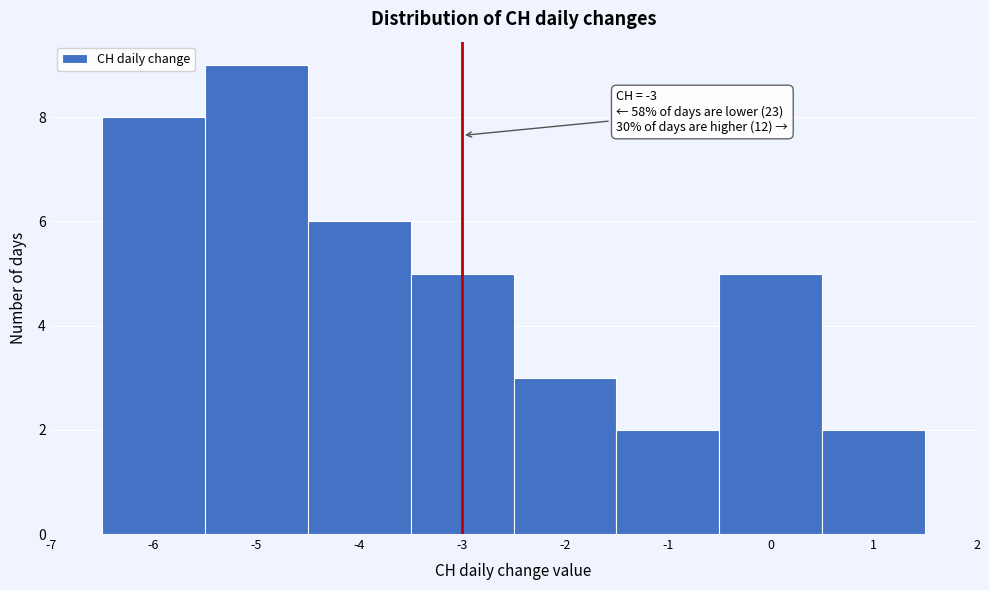

Which range on the x-axis has the tallest bar?

-5.5 to -4.5